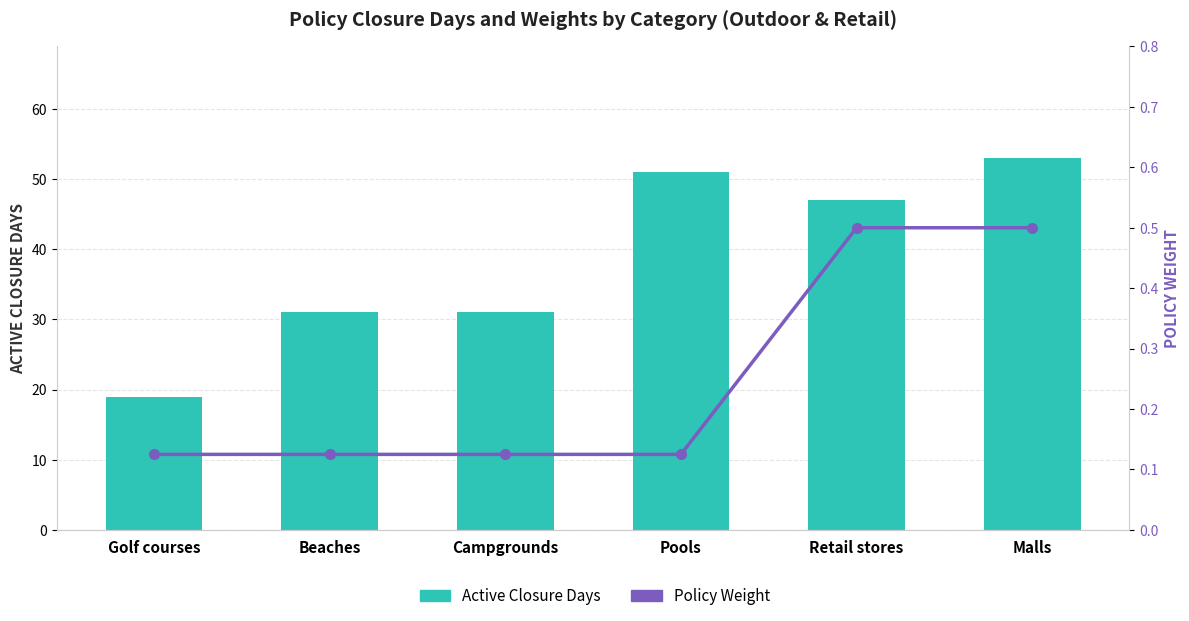

What is the difference between the Policy Weight values at Malls and Golf courses?

0.4